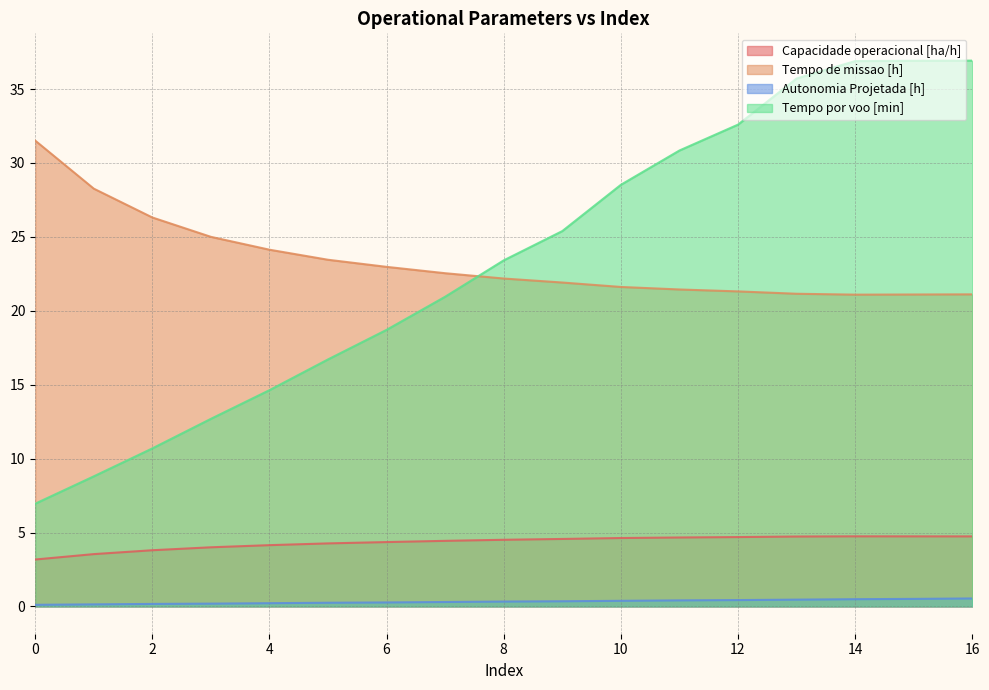

What is the value of the Autonomia Projetada [h] point at the 15th from the left?

0.5